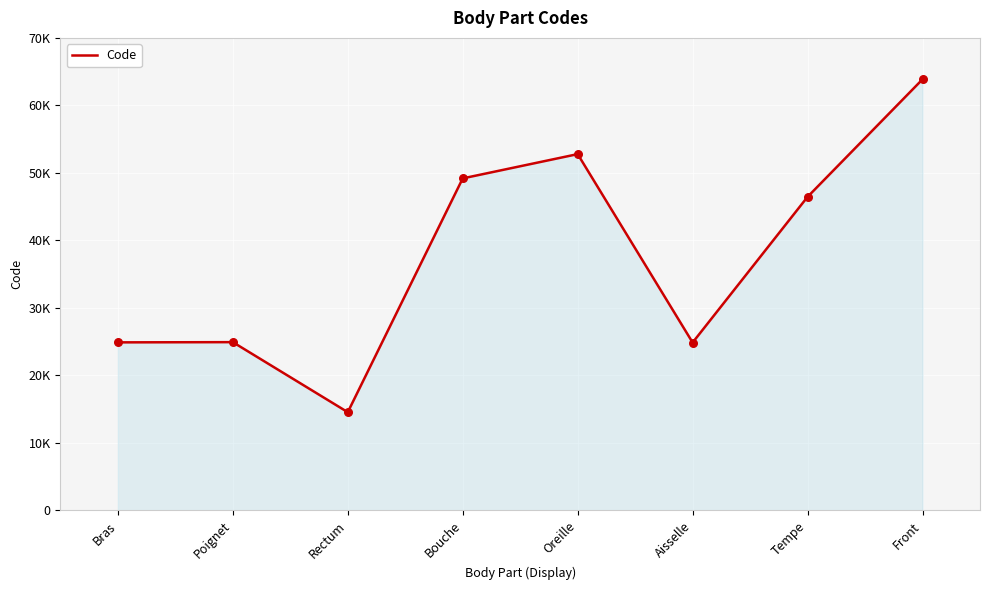

Does the chart have visible grid lines?

Yes